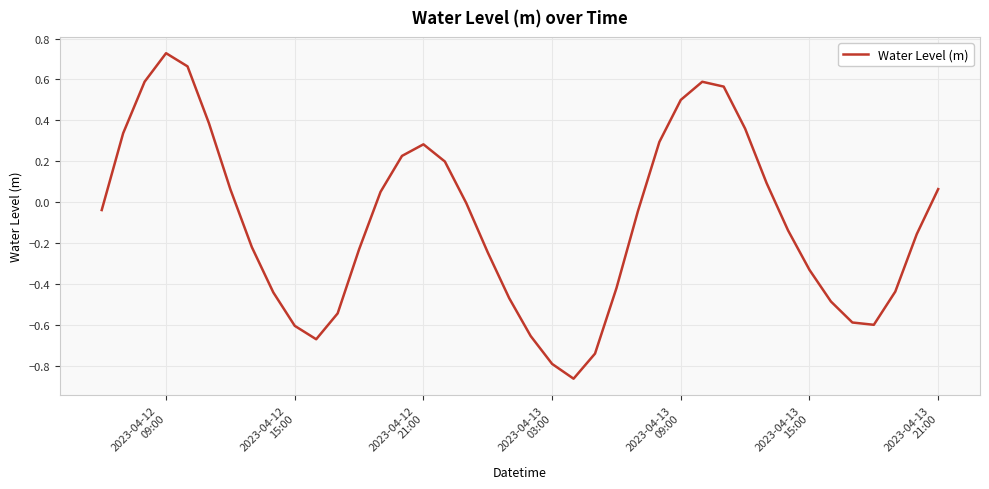

Reading right to left, what are all the values shown in this chart?

0.1	-0.2	-0.4	-0.6	-0.6	-0.5	-0.3	-0.1	0.1	0.4	0.6	0.6	0.5	0.3	-0.0	-0.4	-0.7	-0.9	-0.8	-0.7	-0.5	-0.2	-0.0	0.2	0.3	0.2	0.1	-0.2	-0.5	-0.7	-0.6	-0.4	-0.2	0.1	0.4	0.7	0.7	0.6	0.3	-0.0